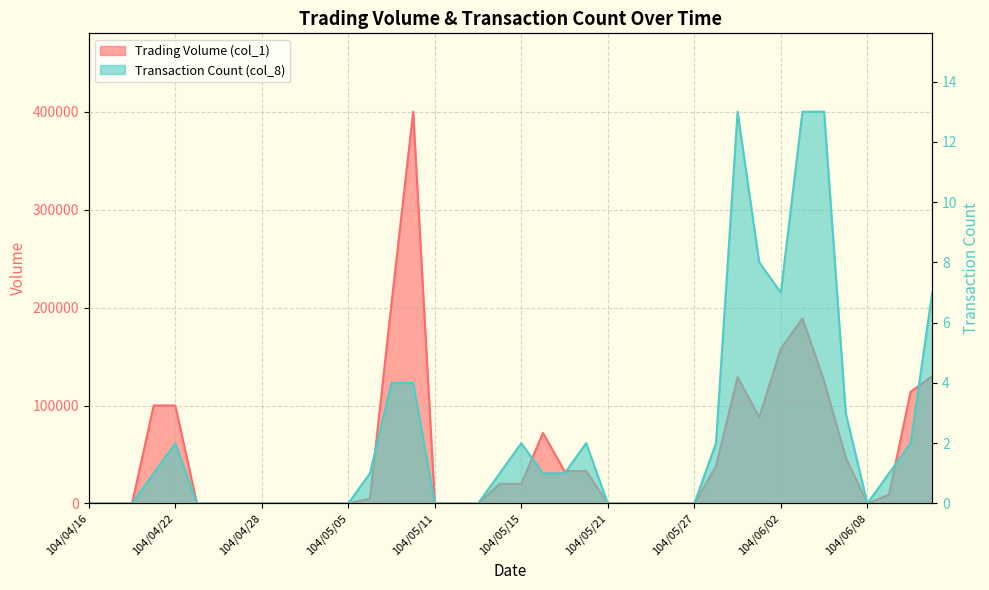

What are all the series names shown in the legend?

Trading Volume (col_1), Transaction Count (col_8)